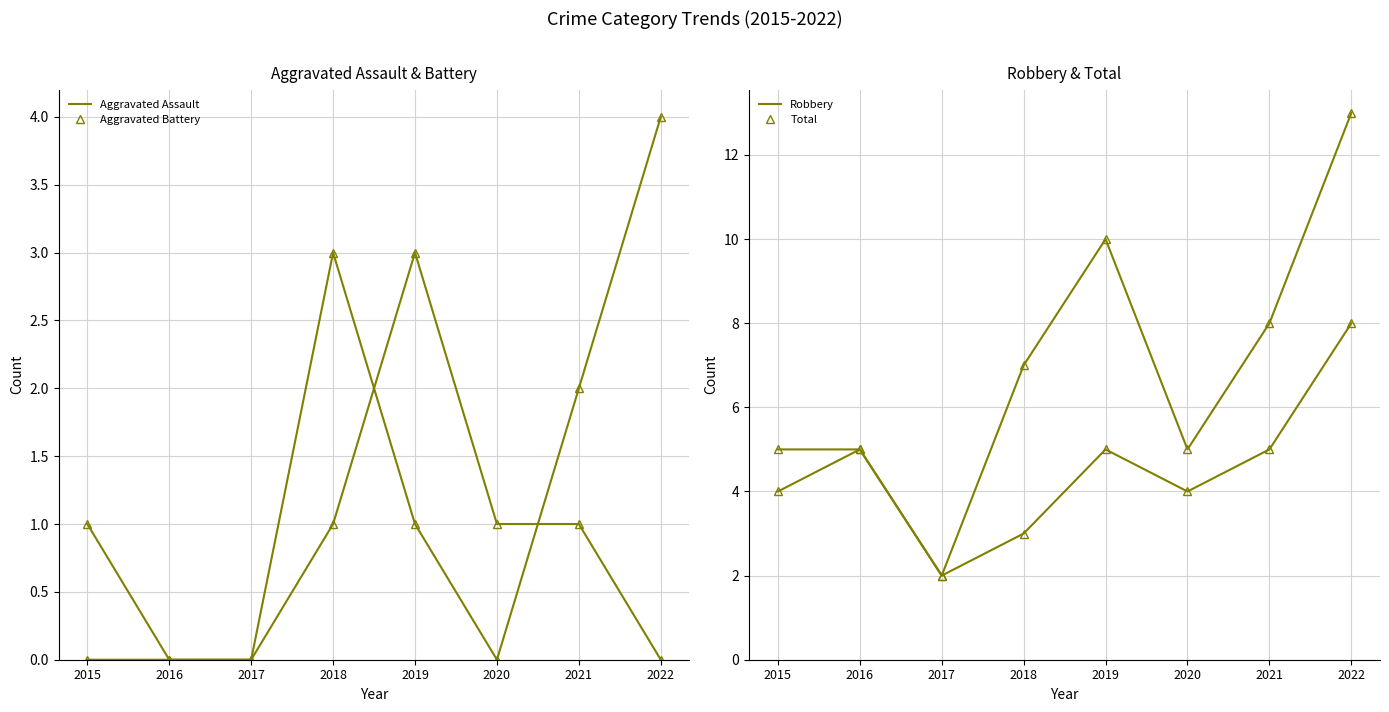

At which label does Aggravated Battery reach its minimum?

2016